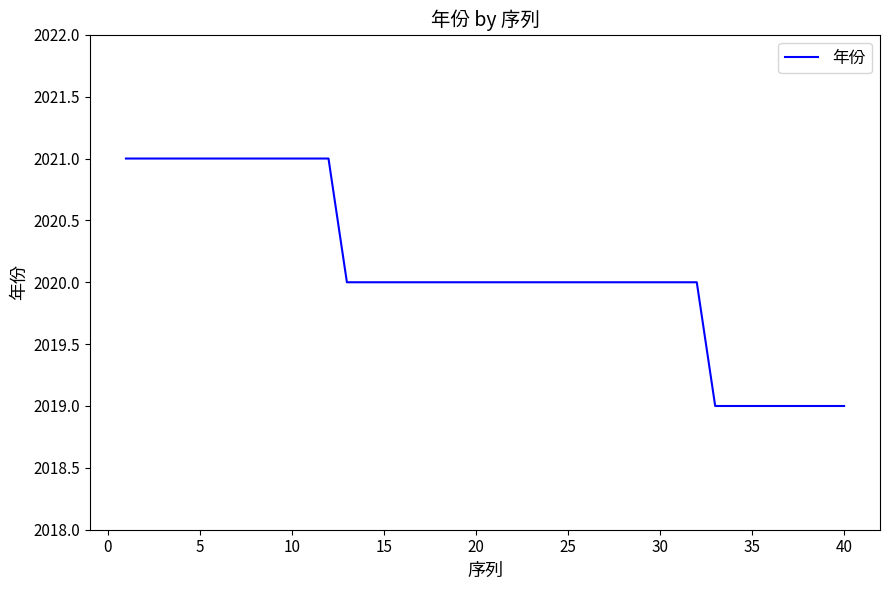

Is this an area chart (filled region under the line)?

No